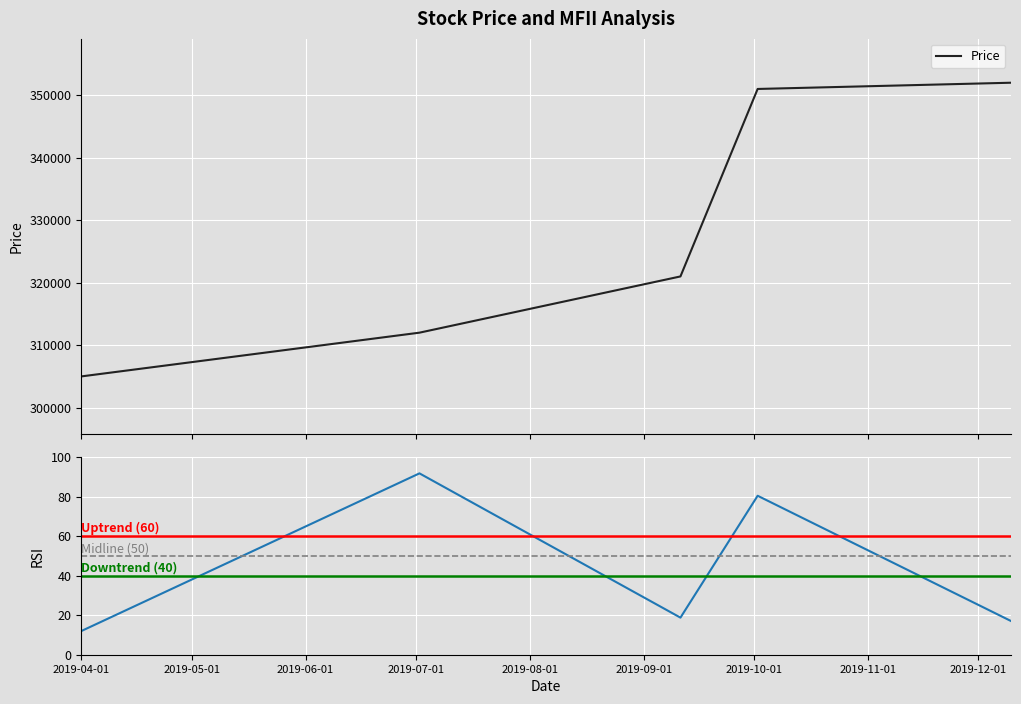

What is the lowest value of the Price series?

305000